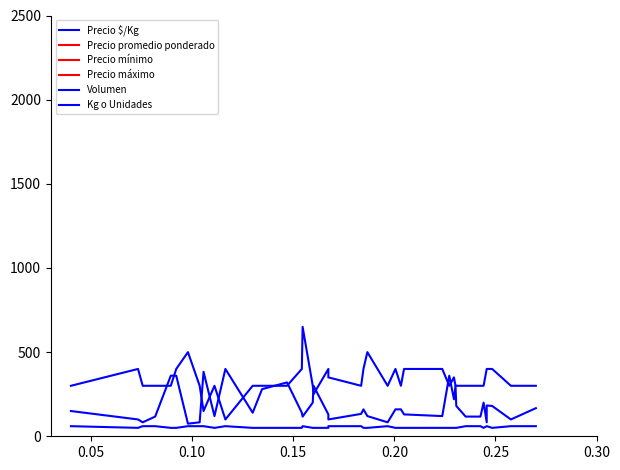

What are all the series names shown in the legend?

Precio $/Kg, Precio promedio ponderado, Precio mínimo, Precio máximo, Volumen, Kg o Unidades